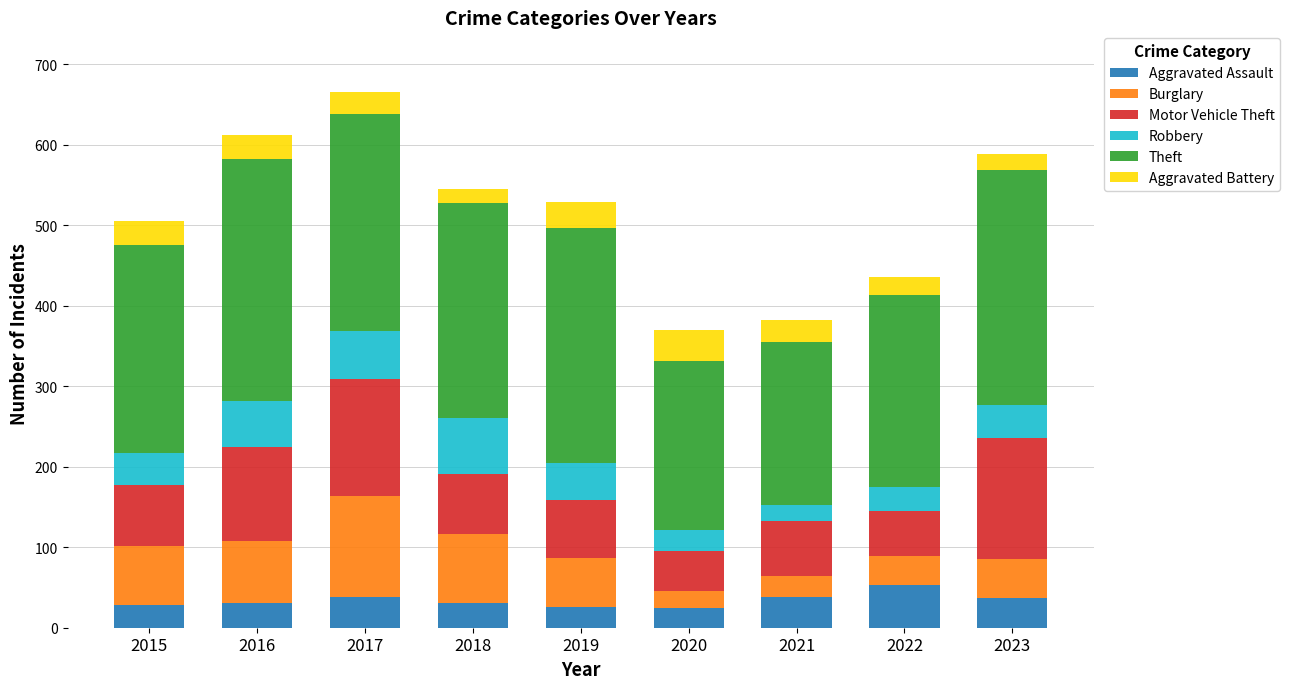

How many series are shown in this chart?

6